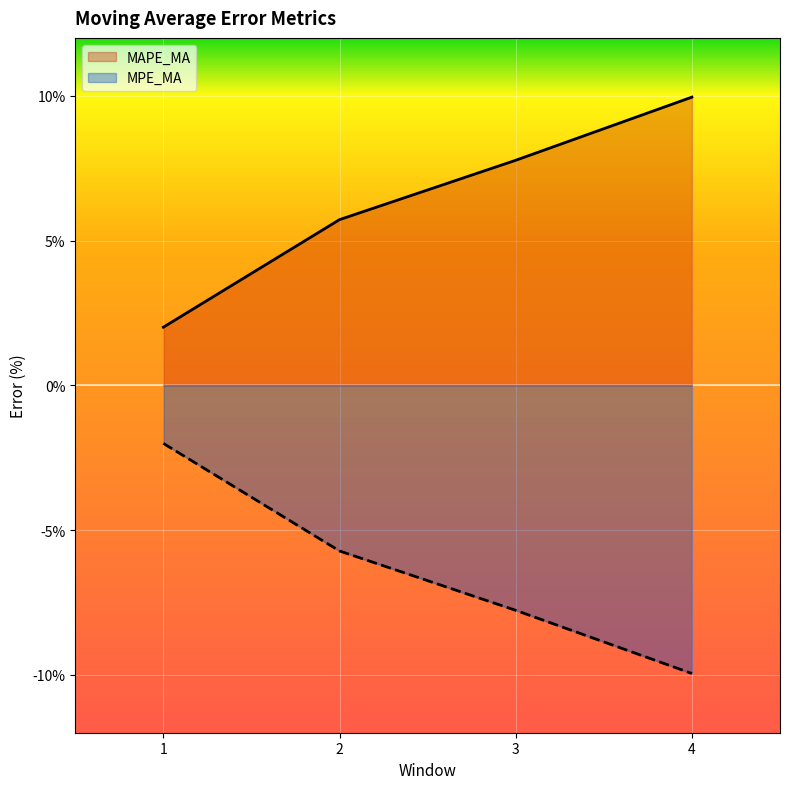

Reading right to left, what are all the values shown in this chart?

MAPE_MA: 4=10.0	3=7.8	2=5.7	1=2.0
MPE_MA: 4=-10.0	3=-7.8	2=-5.7	1=-2.0